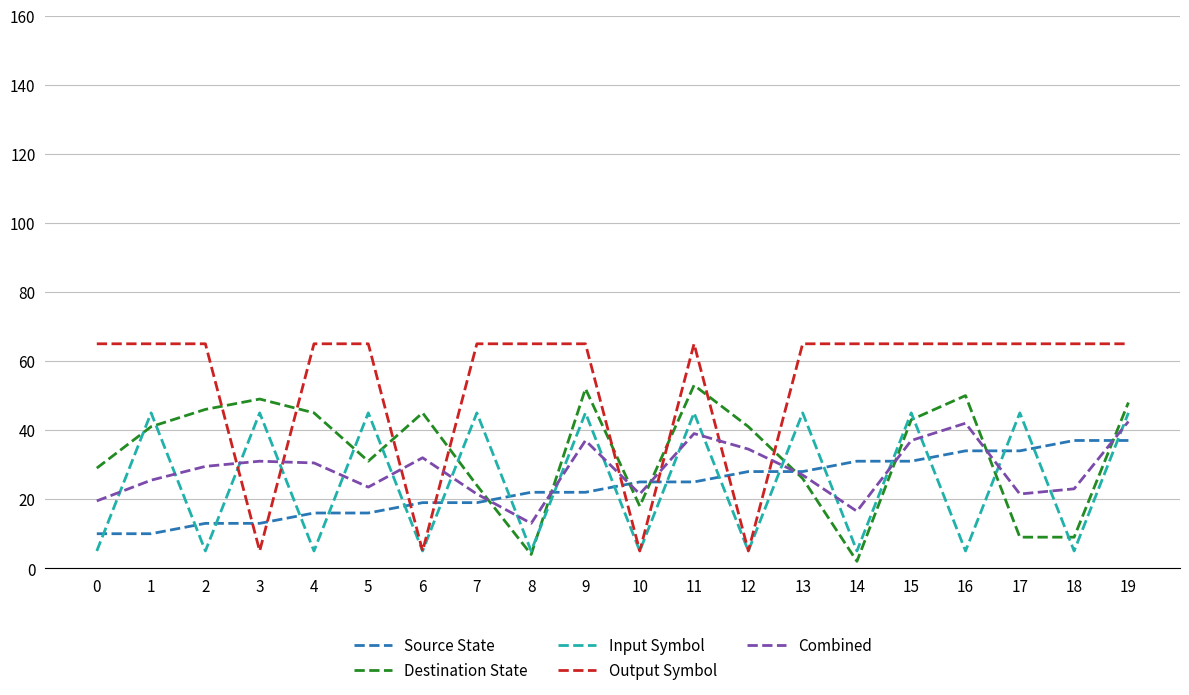

After their last crossing, which series has the higher values: Output Symbol or Input Symbol?

Output Symbol